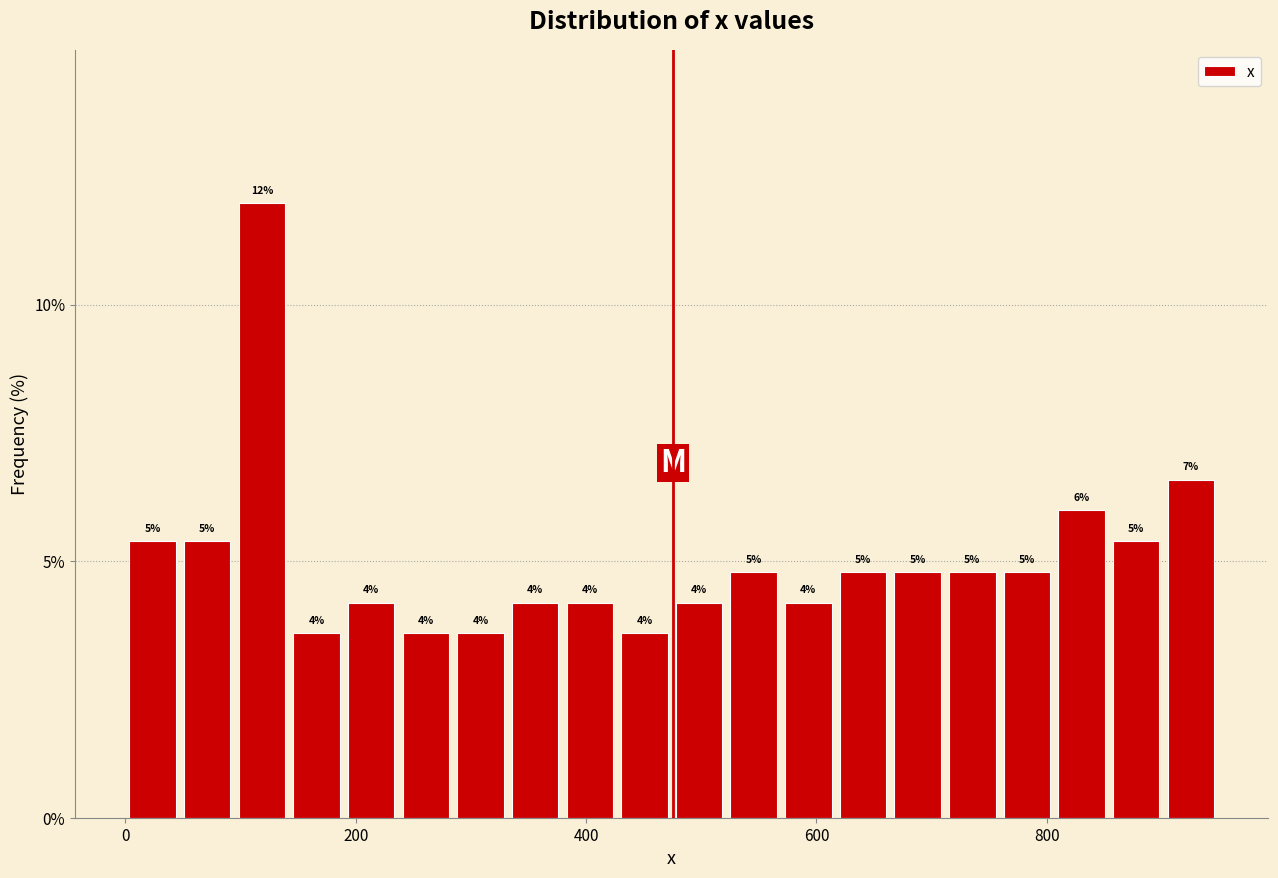

Read against the x-axis, roughly where is the centre of the tallest bar?

120